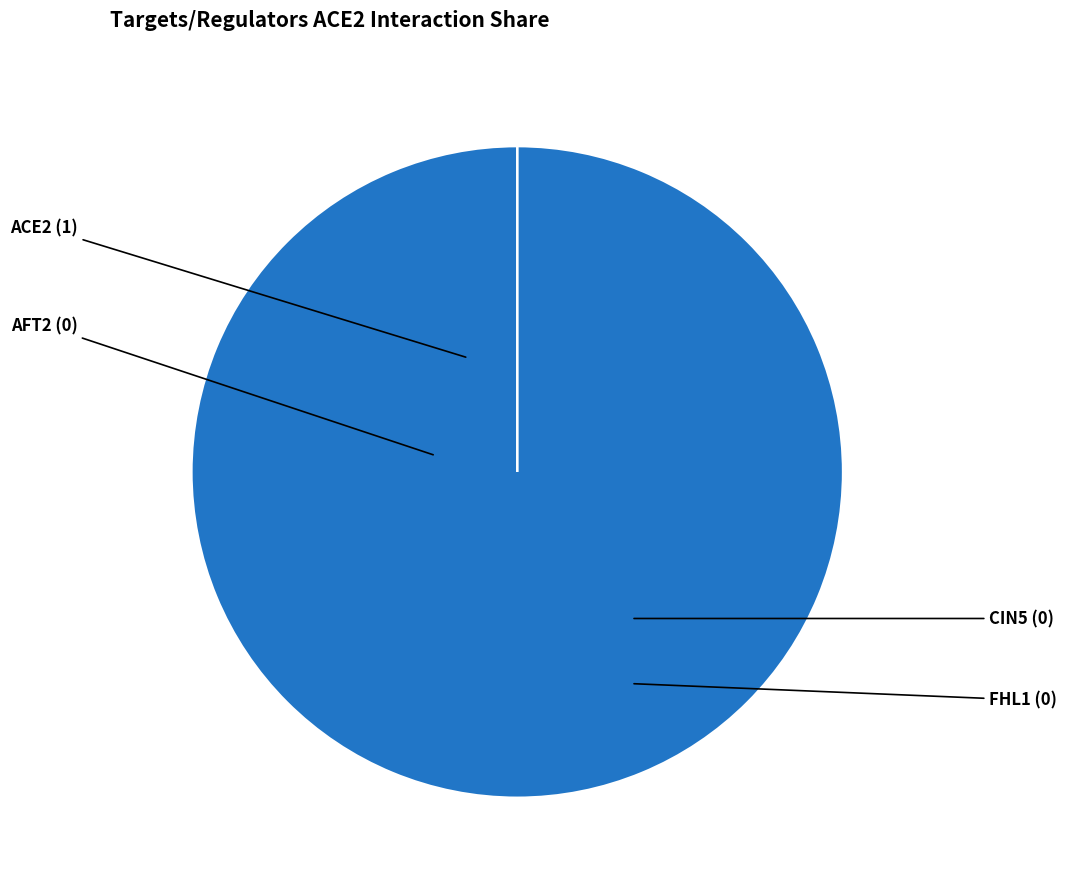

Which has a higher value, AFT2 or FHL1?

AFT2